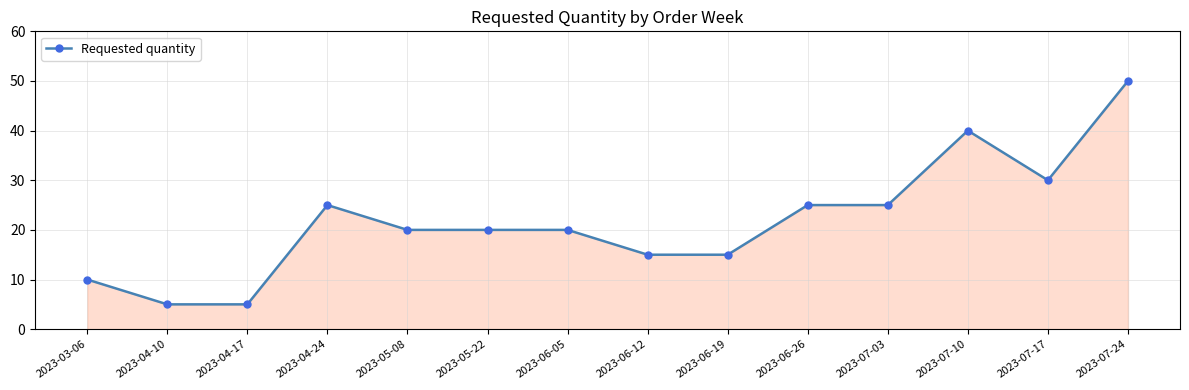

Does the chart have visible grid lines?

Yes